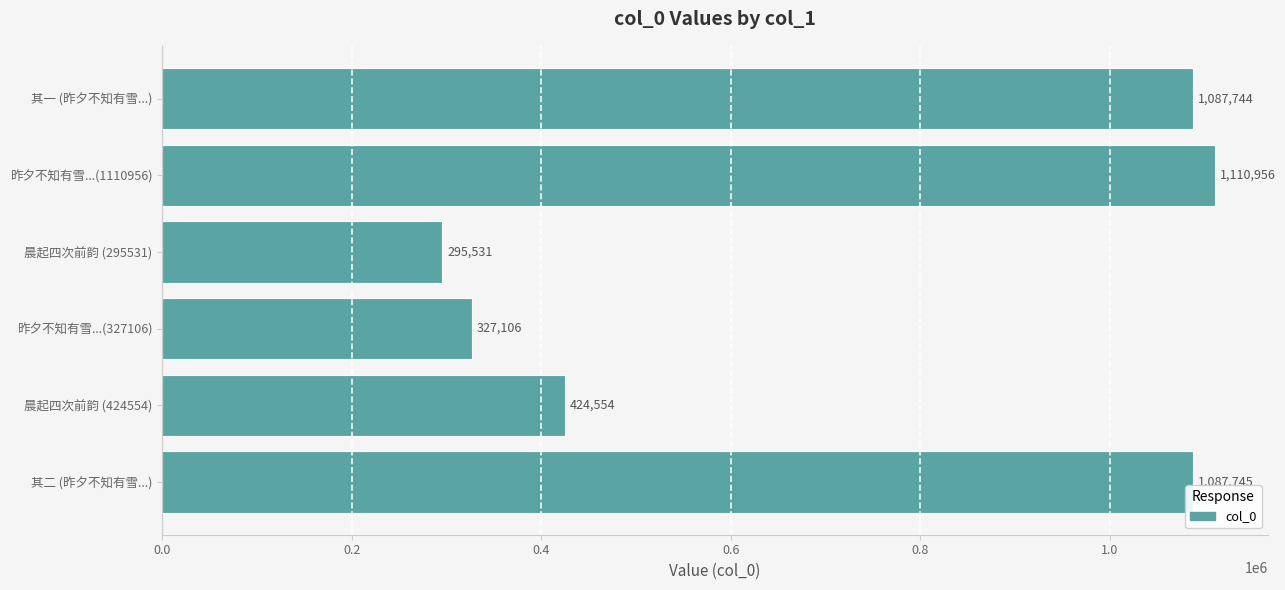

List the labels in order of value, smallest first.

晨起四次前韵 (295531), 昨夕不知有雪...(327106), 晨起四次前韵 (424554), 其一 (昨夕不知有雪...), 其二 (昨夕不知有雪...), 昨夕不知有雪...(1110956)